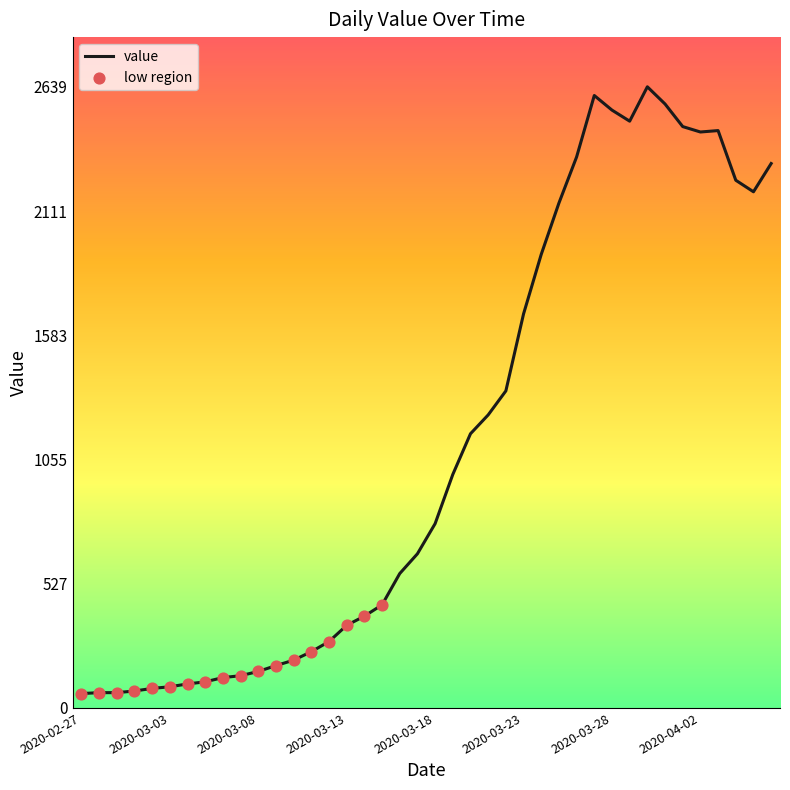

What is the difference between the maximum and minimum values?

2578